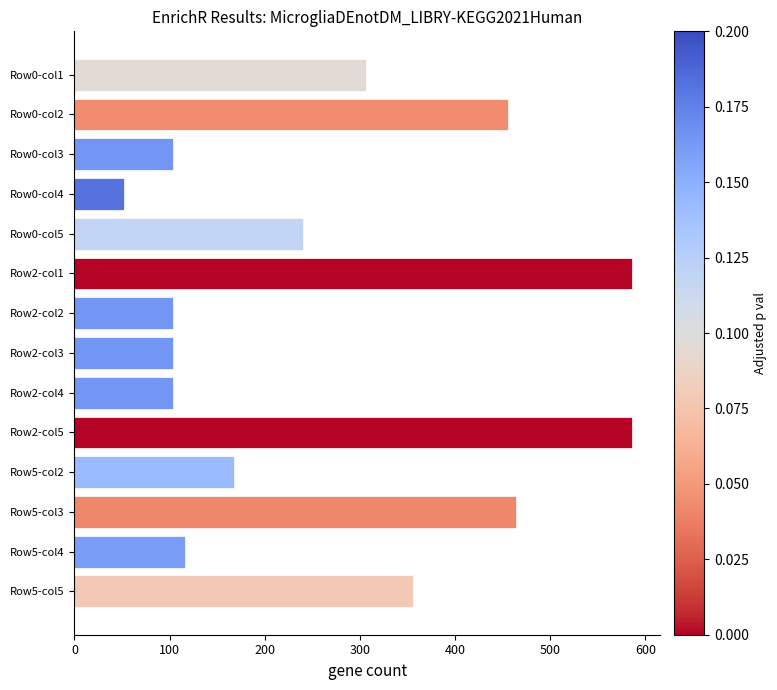

Is it true that the value at Row0-col2 is 456.0?

True